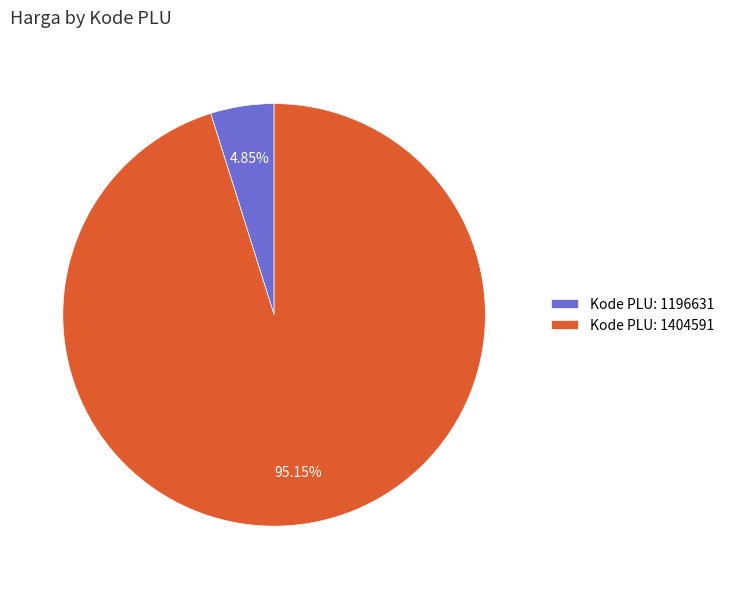

Combined, do Kode PLU: 1404591 and Kode PLU: 1196631 account for over 50%?

Yes